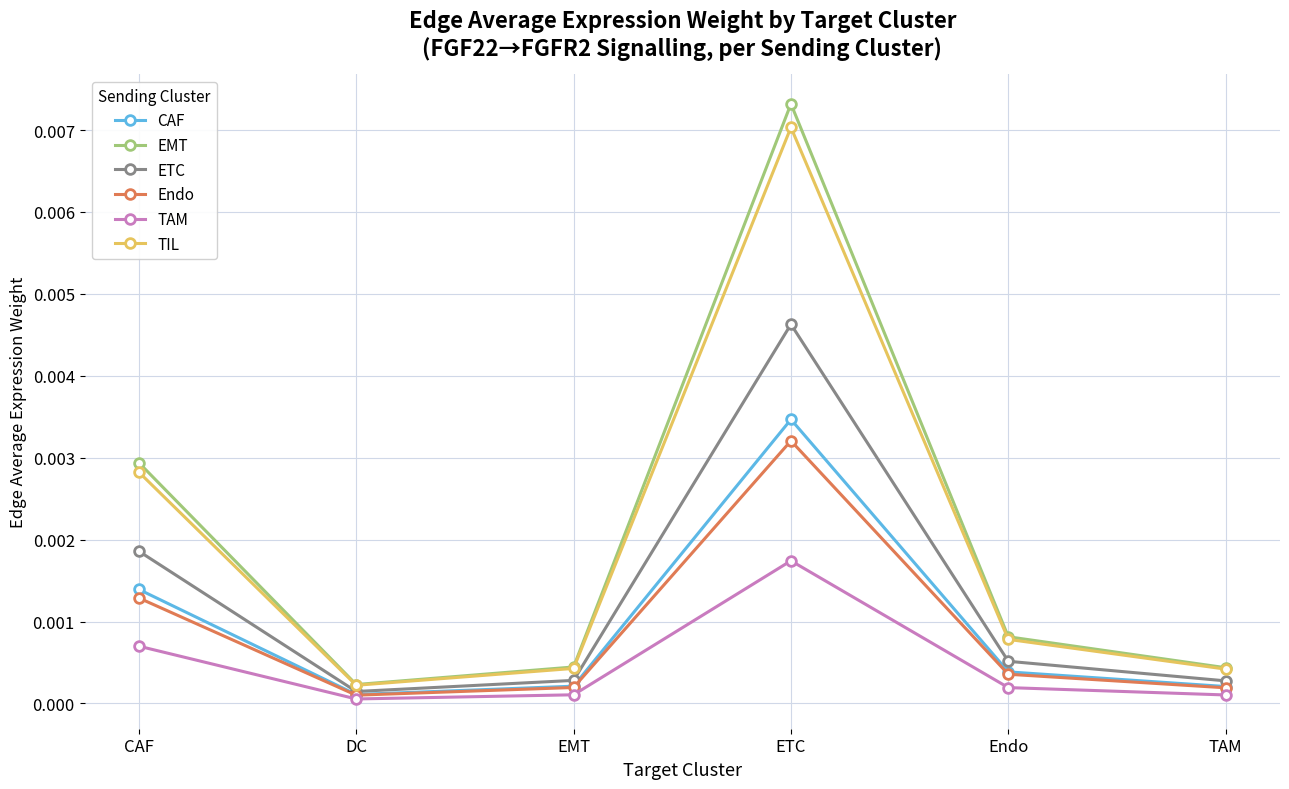

Between EMT and ETC, which series saw the biggest shift?

EMT